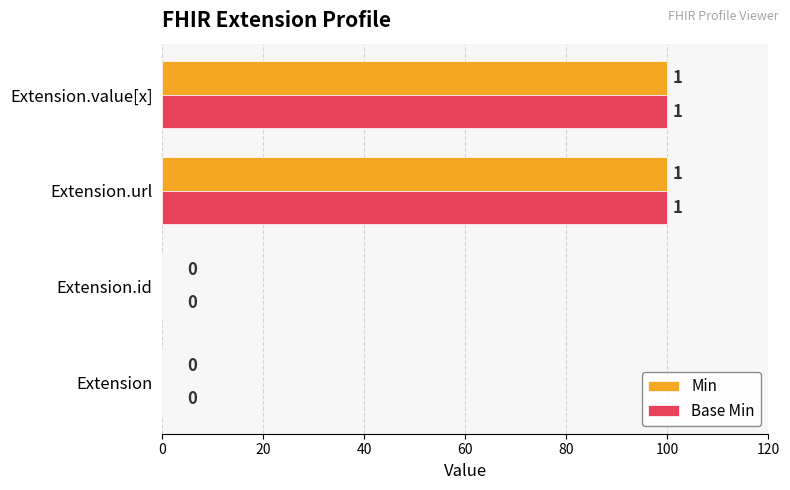

What value does the Base Min series have at Extension.url?

100